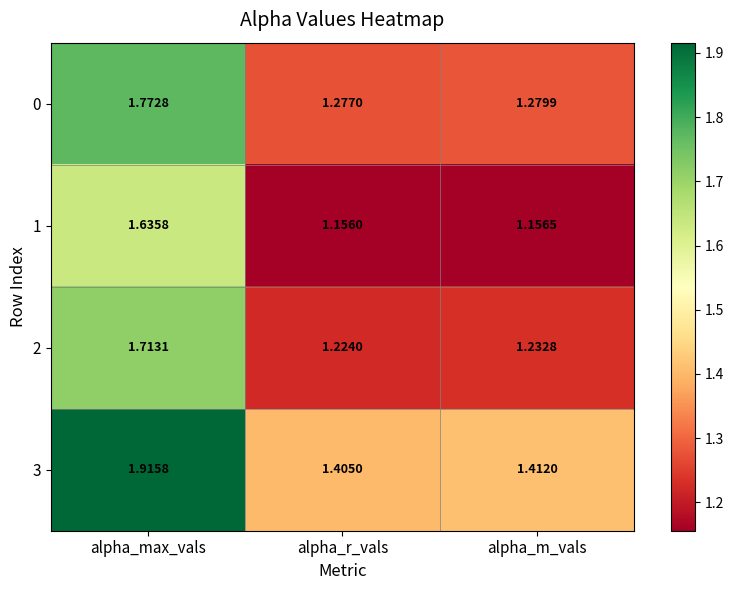

At how many categories does at least one series exceed 1?

3